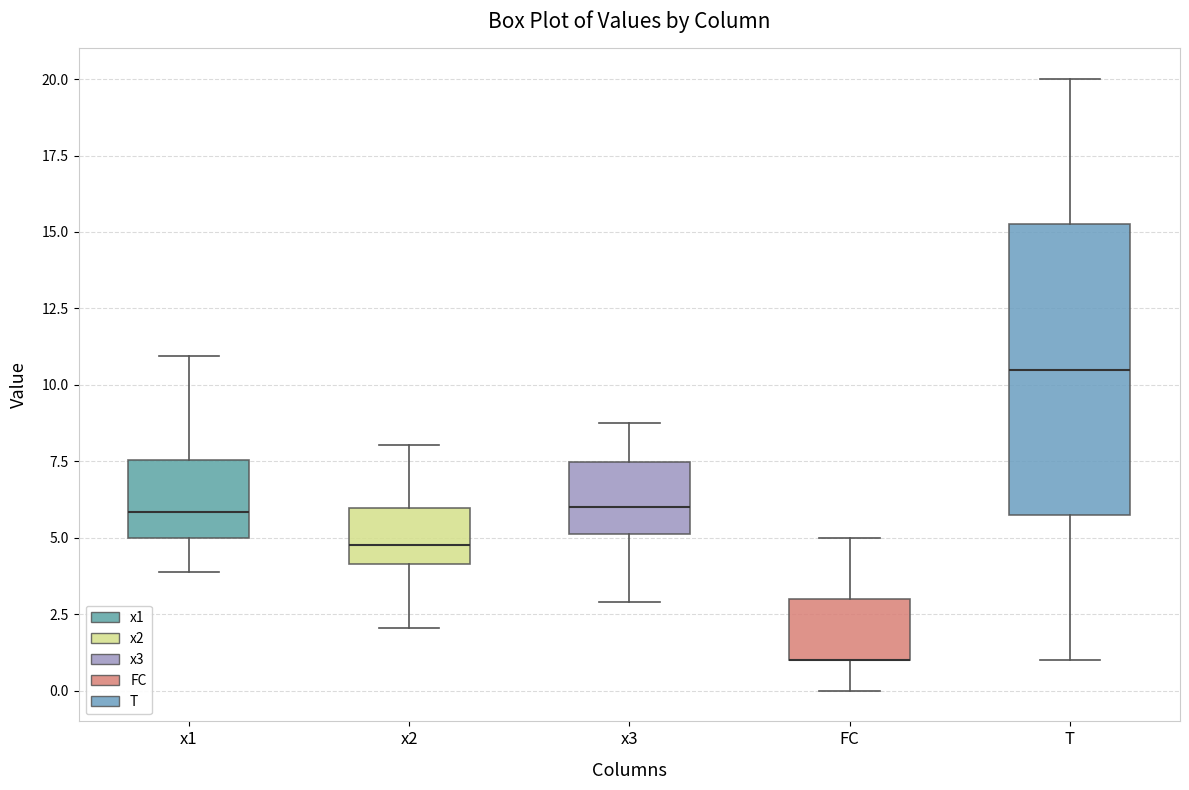

Where is the upper edge of the box for x1 on the y-axis? The values are not printed on the chart, so give them approximately, as read against the axis.

7.5